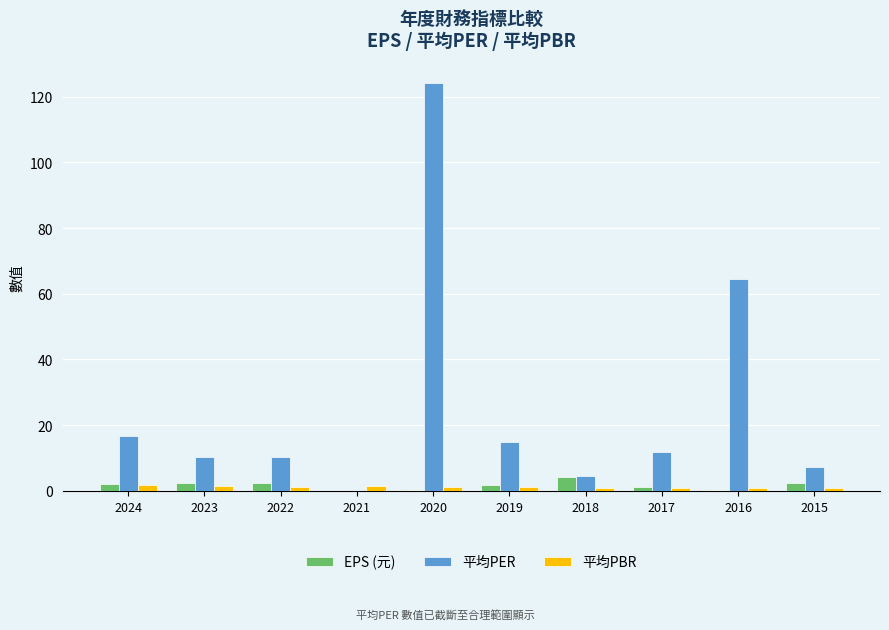

Which label corresponds to the largest value in the chart?

2020